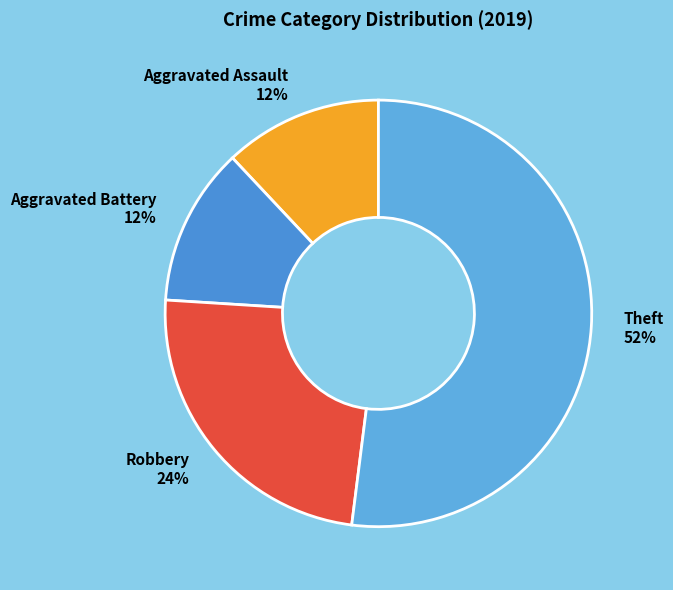

To the nearest percent, what portion does Aggravated Battery represent?

12%